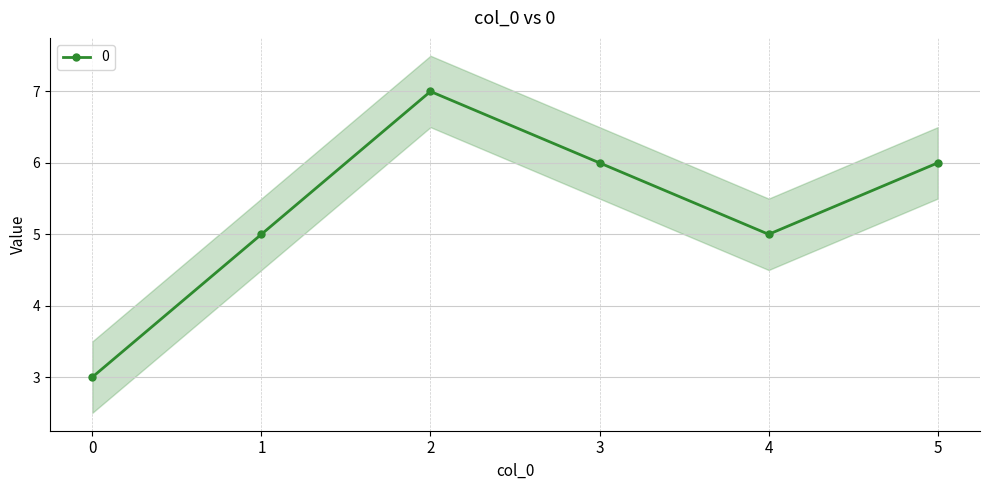

Reading left to right, transcribe all the data shown in this chart.

0=3	1=5	2=7	3=6	4=5	5=6